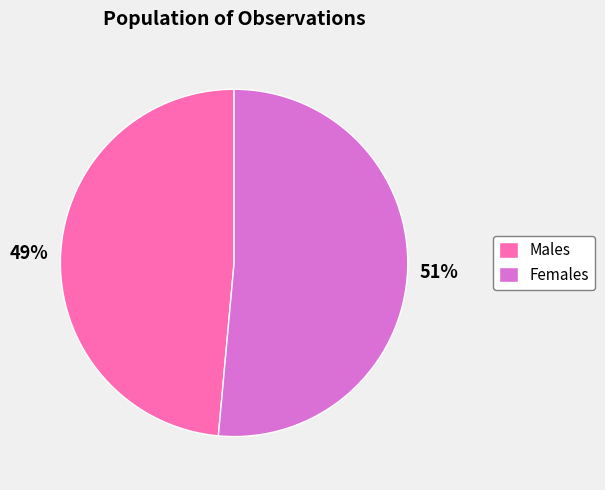

Is there any slice that represents more than half of the pie?

Yes